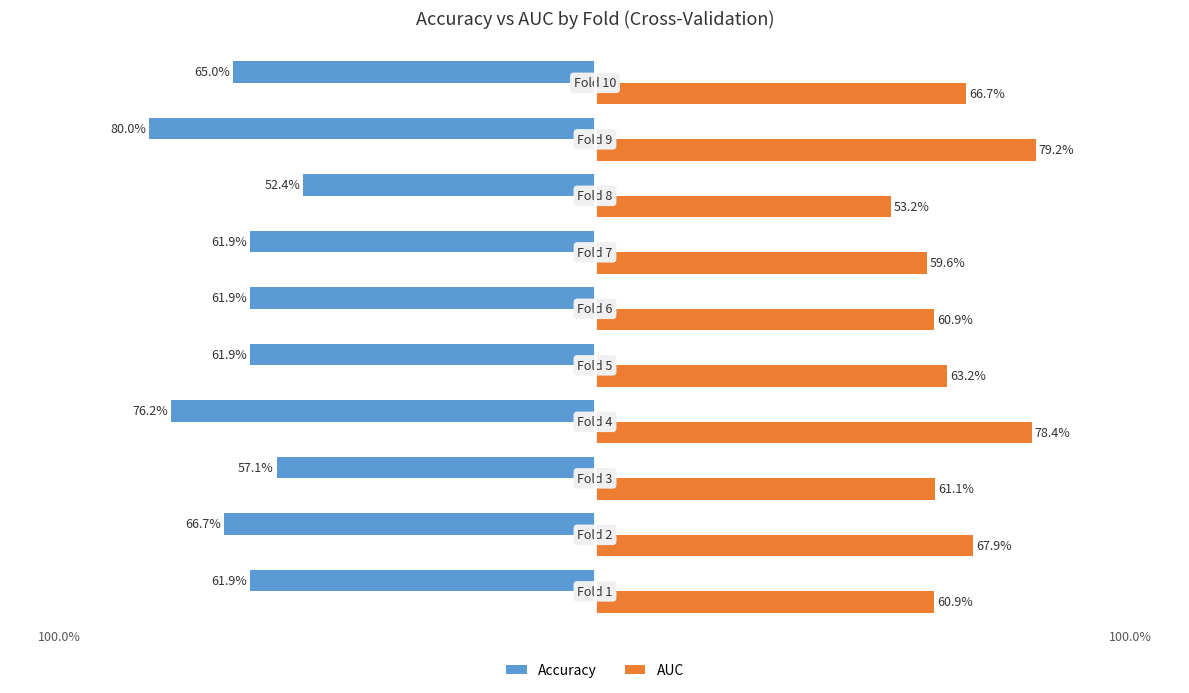

What is the value of the accuracy bar at the 6th from the left?

-0.6